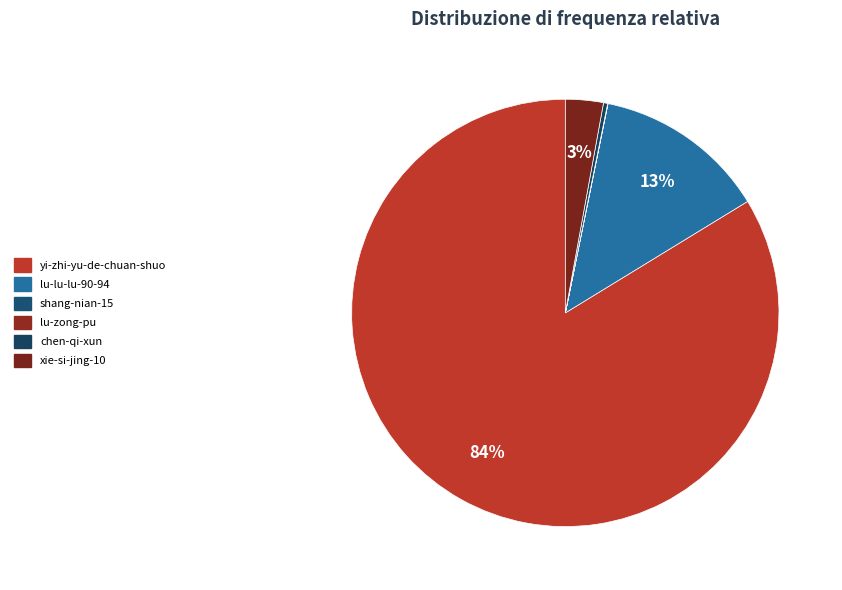

The shang-nian-15 slice represents 9% of the pie. True or false?

False